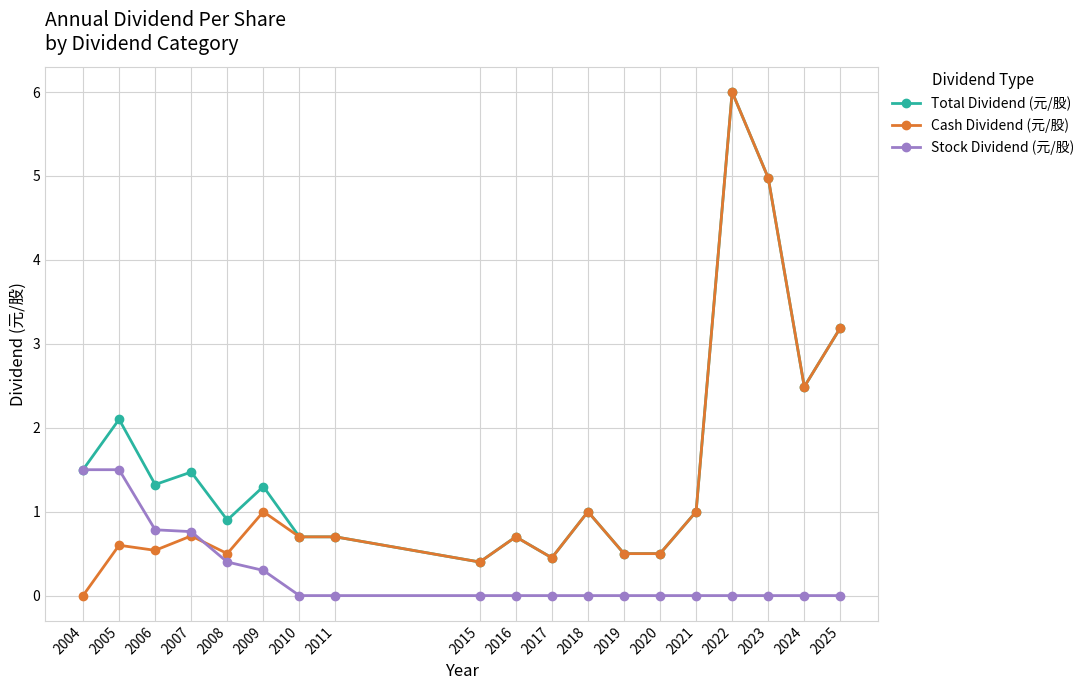

Reading right to left, transcribe all the data shown in this chart.

Total Dividend (元/股): 3.2	2.5	5.0	6.0	1.0	0.5	0.5	1.0	0.5	0.7	0.4	0.7	0.7	1.3	0.9	1.5	1.3	2.1	1.5
Cash Dividend (元/股): 3.2	2.5	5.0	6.0	1.0	0.5	0.5	1.0	0.5	0.7	0.4	0.7	0.7	1.0	0.5	0.7	0.5	0.6	0.0
Stock Dividend (元/股): 0.0	0.0	0.0	0.0	0.0	0.0	0.0	0.0	0.0	0.0	0.0	0.0	0.0	0.3	0.4	0.8	0.8	1.5	1.5